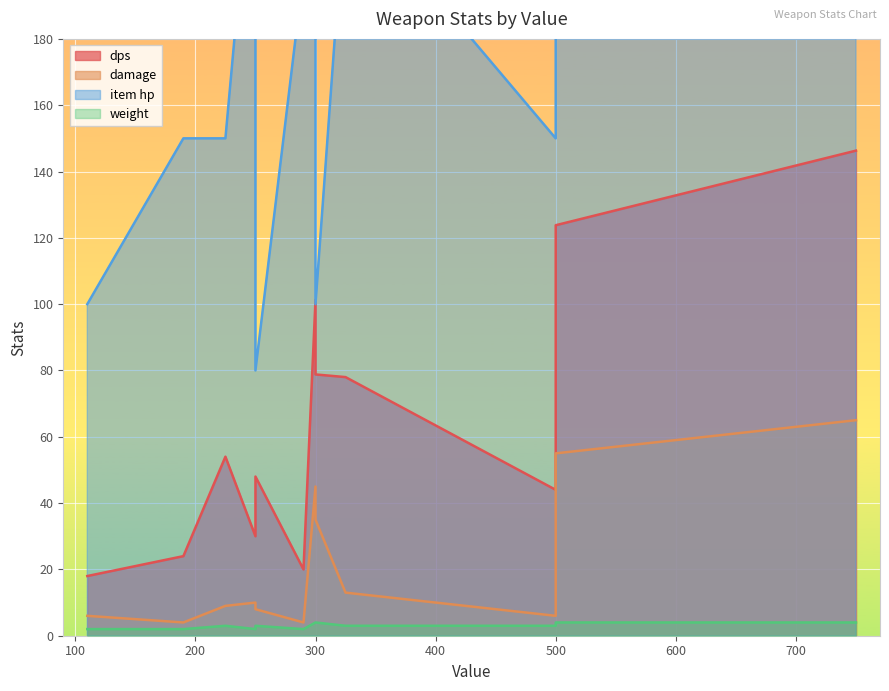

Count the weight values in the range 2 to 4.

12